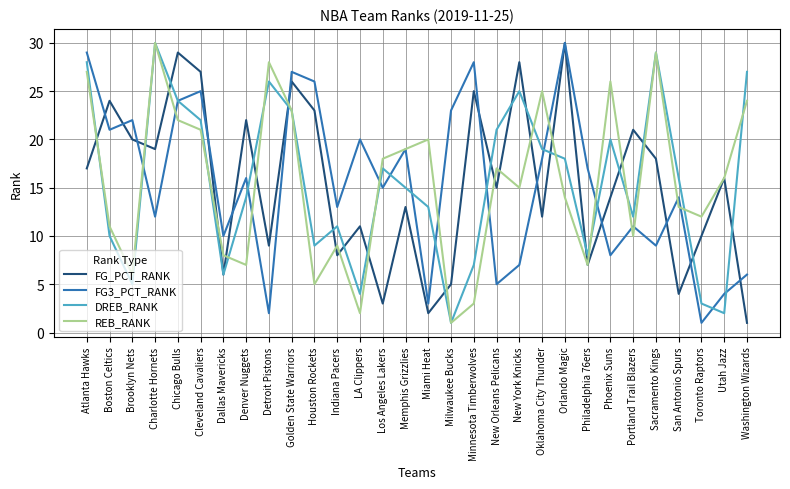

Is this an area chart (filled region under the line)?

No